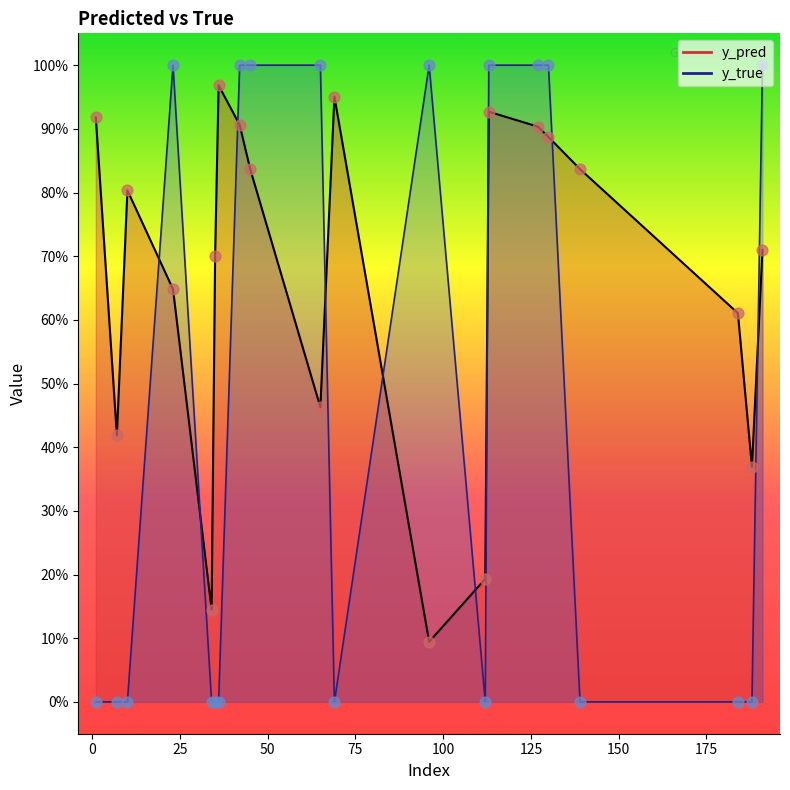

Which series has the largest total across all categories?

y_pred